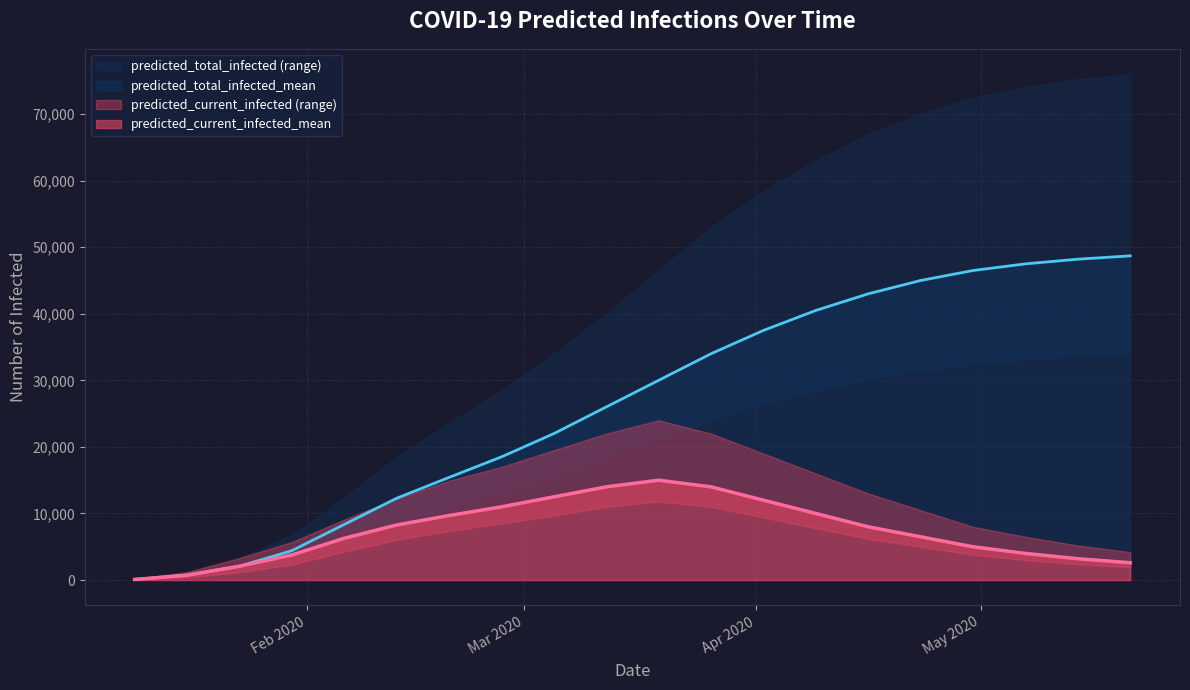

Between 18 and 11, which is larger?

11